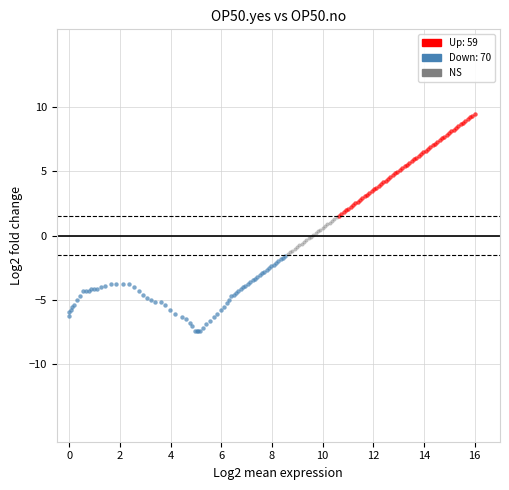

Which series reaches the maximum Y coordinate?

Up: 59